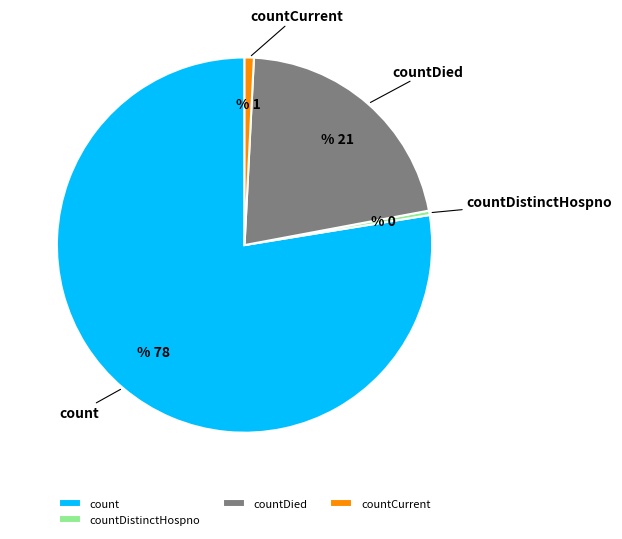

True or false: countCurrent accounts for 12% of the total.

False